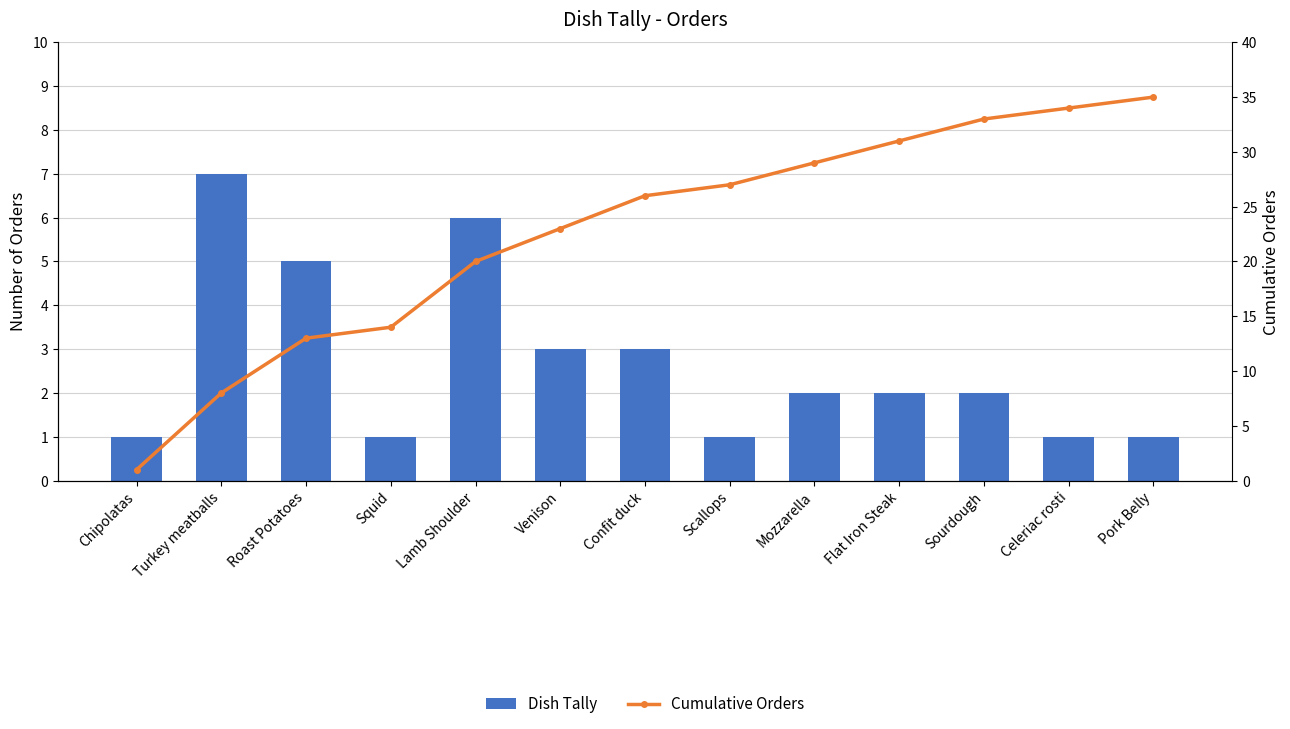

What is the average value of the Cumulative Orders series?

23